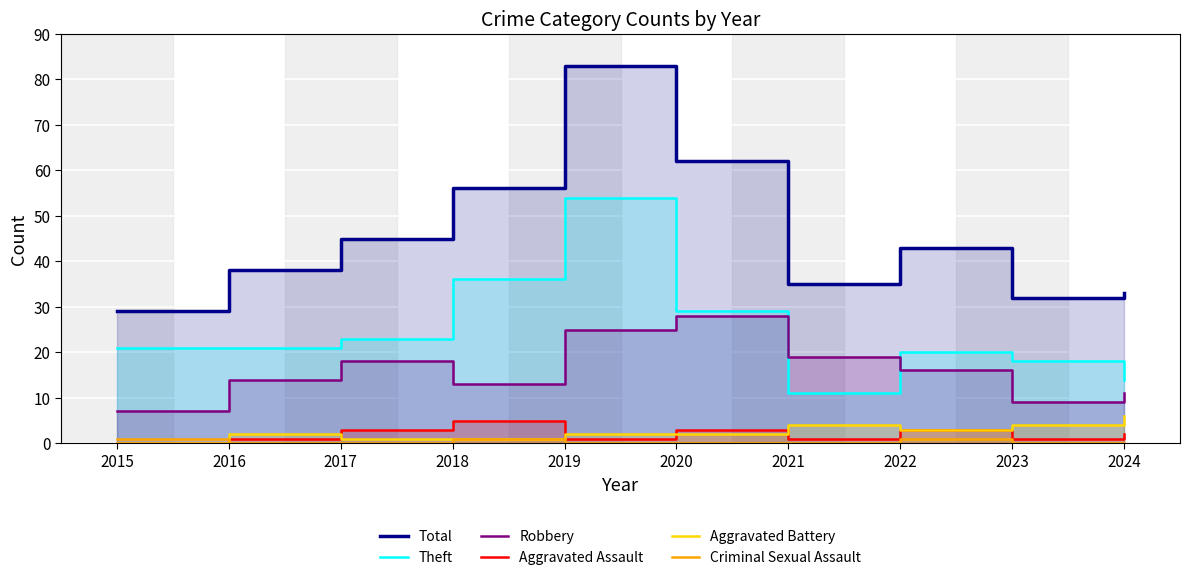

True or false: Criminal Sexual Assault has more than 0 points higher than both neighbors.

True